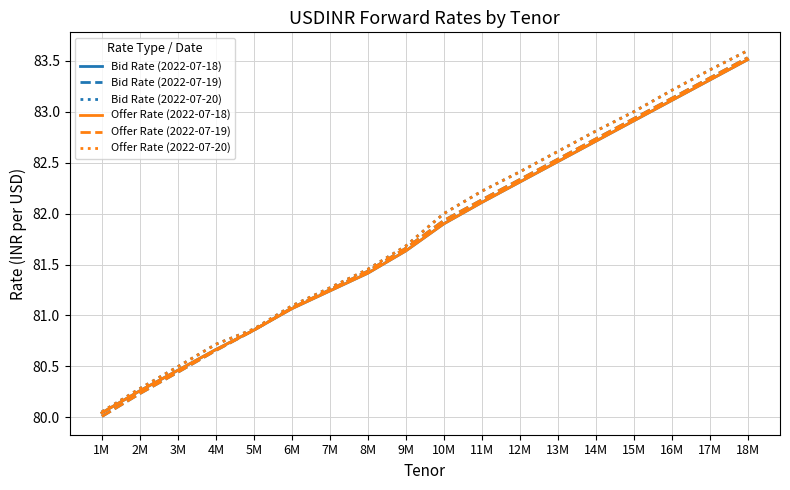

What is the difference between the highest and lowest values at 3M?

0.1